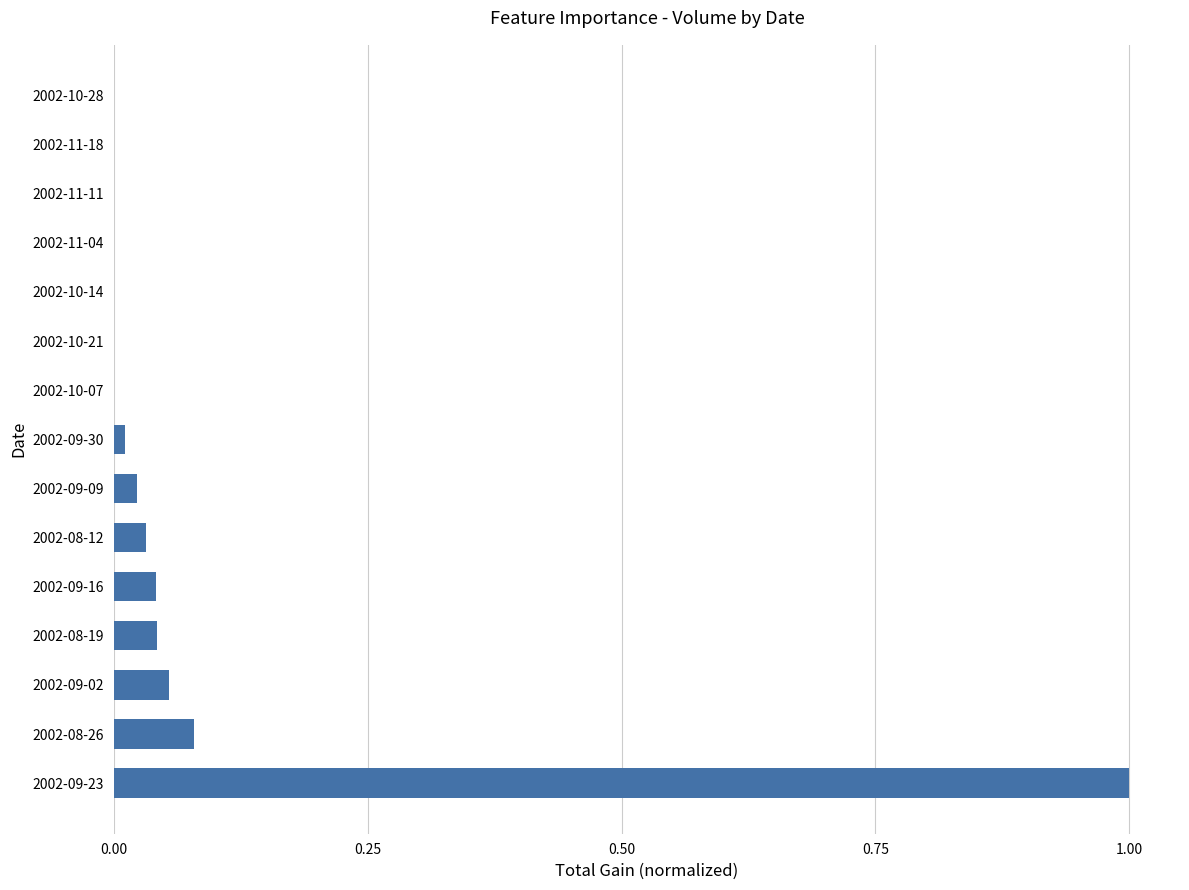

What is the greatest value displayed?

1.0